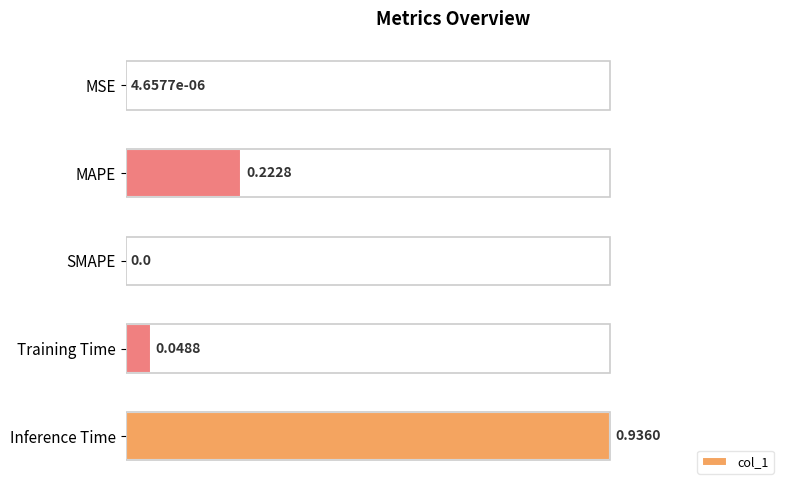

At which category does the chart reach its peak across all series?

Inference Time